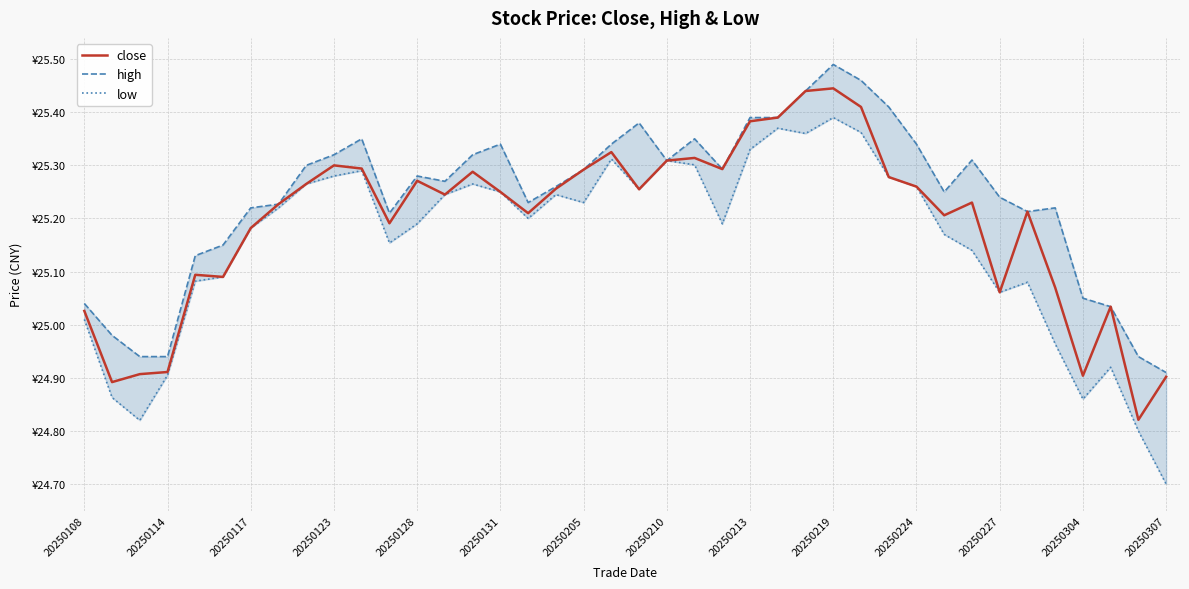

How many values in the close series exceed 25?

34